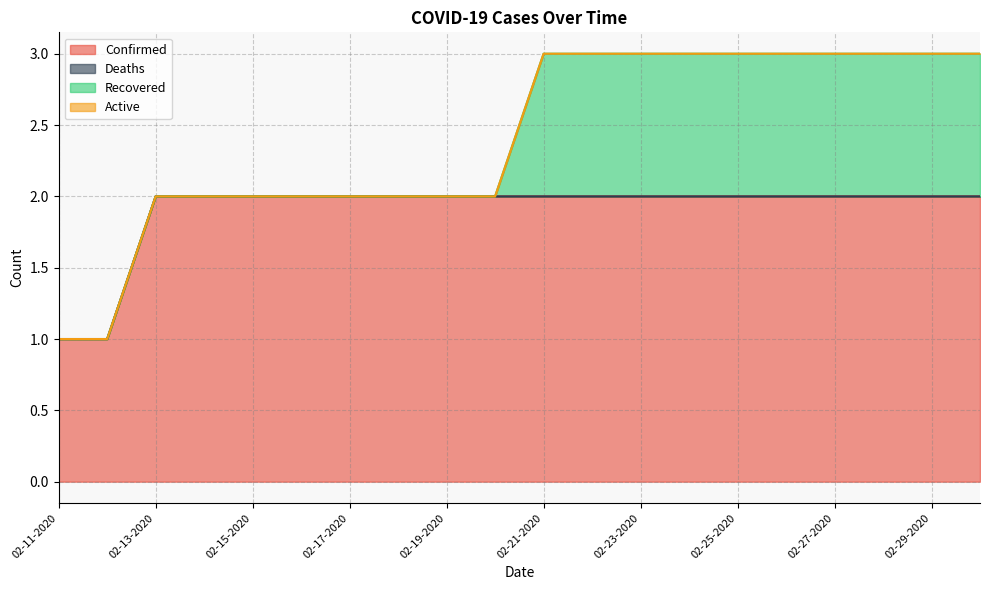

Which series has the widest spread of values?

Confirmed